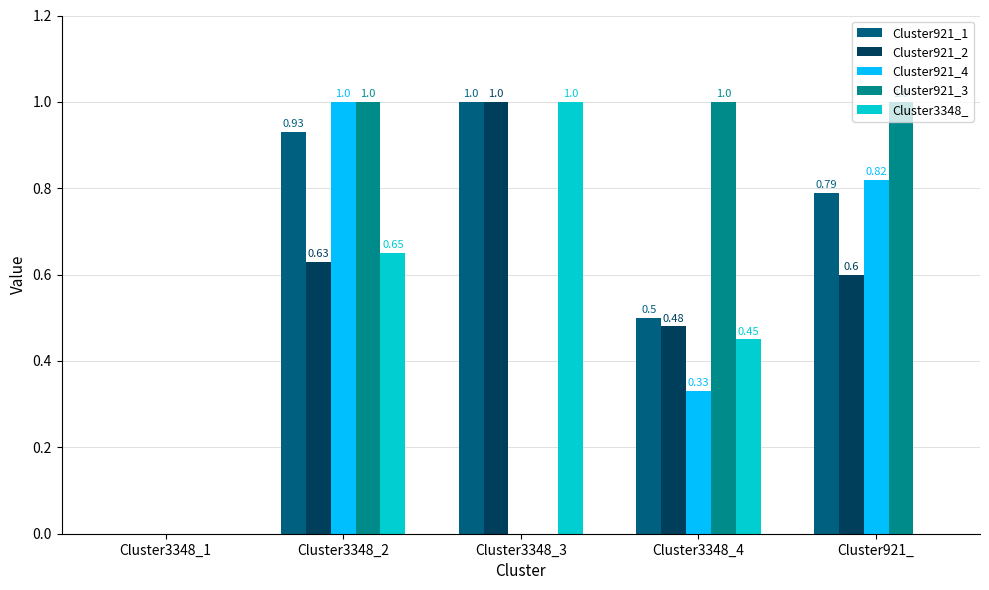

At which category is the sum across all series the highest?

Cluster3348_2